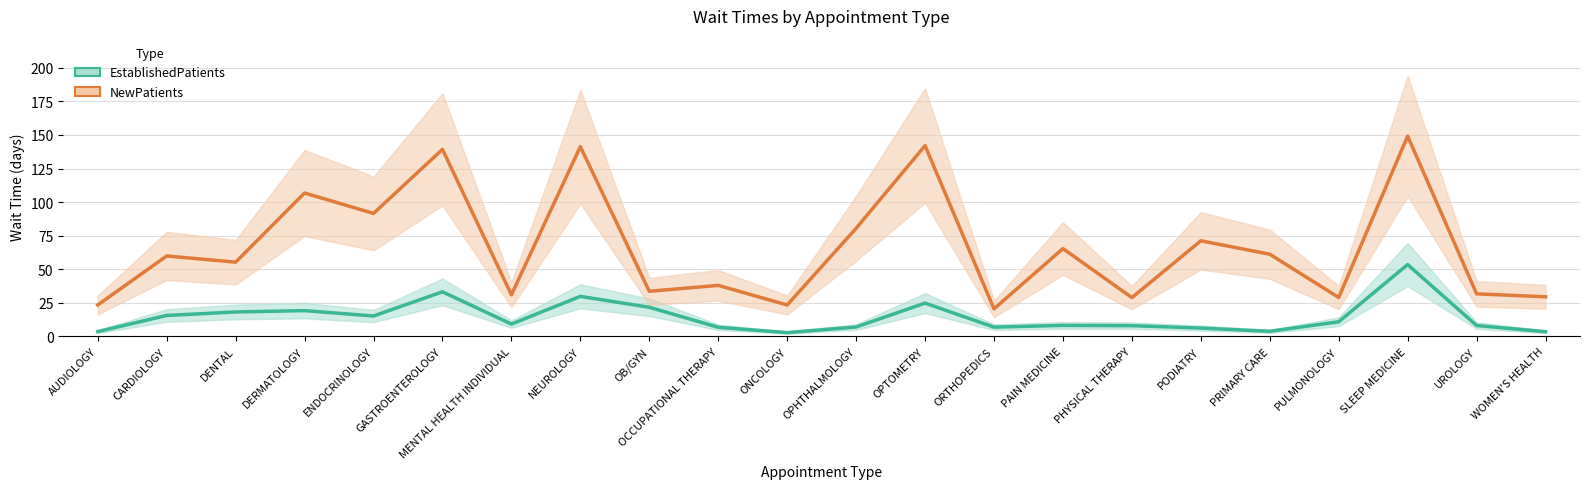

Which category has the highest value in the NewPatients series?

SLEEP MEDICINE